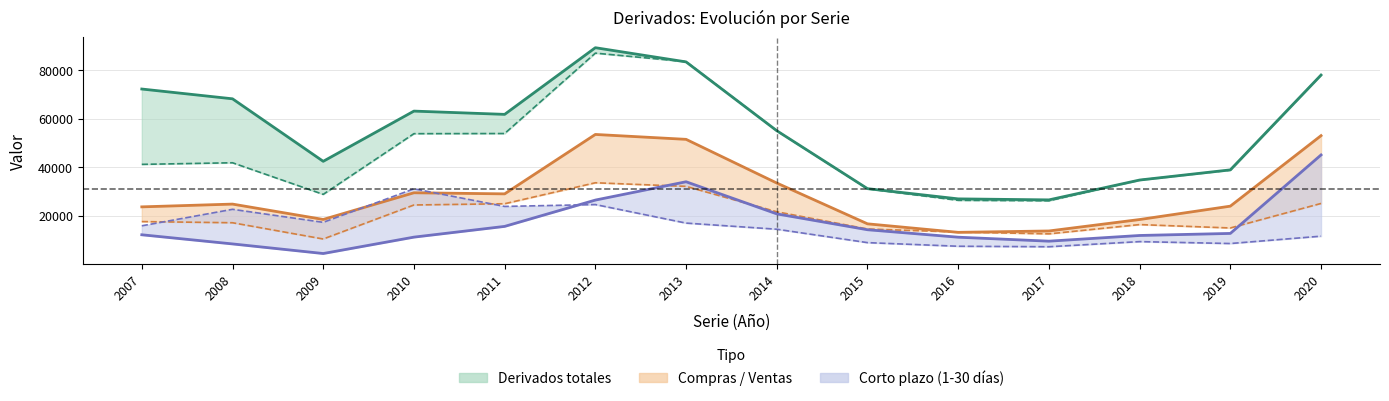

What is the difference between the maximum and minimum values in the Compras / Ventas (lower) series?

23218